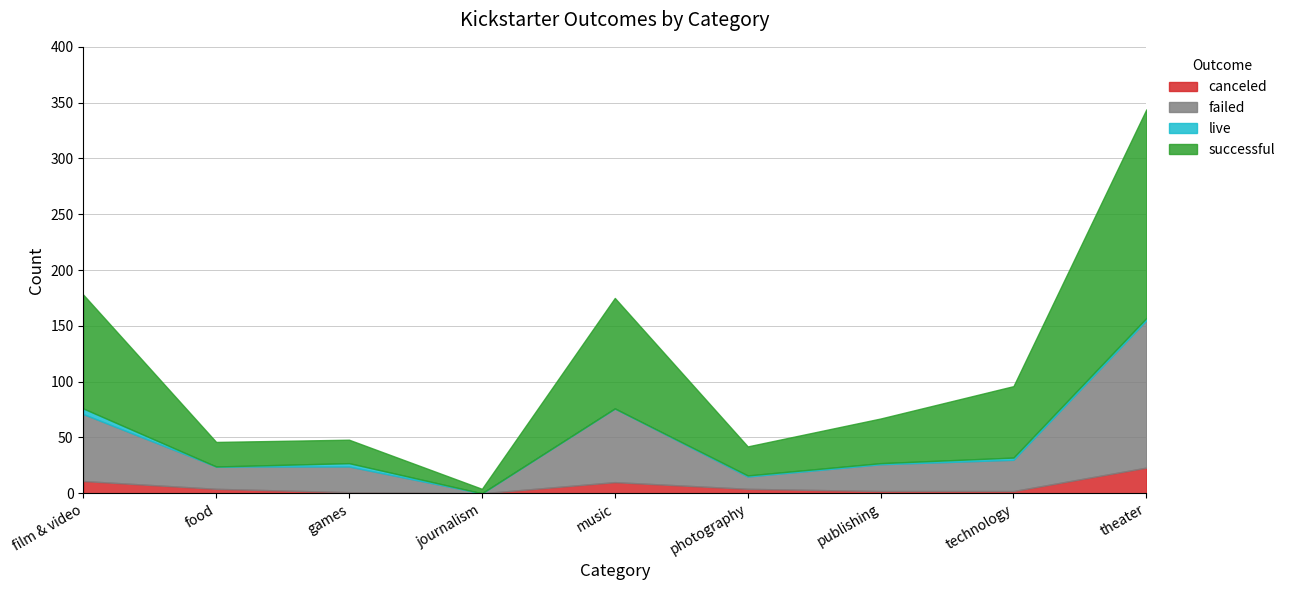

What is the label of the 1st point from the left?

film & video